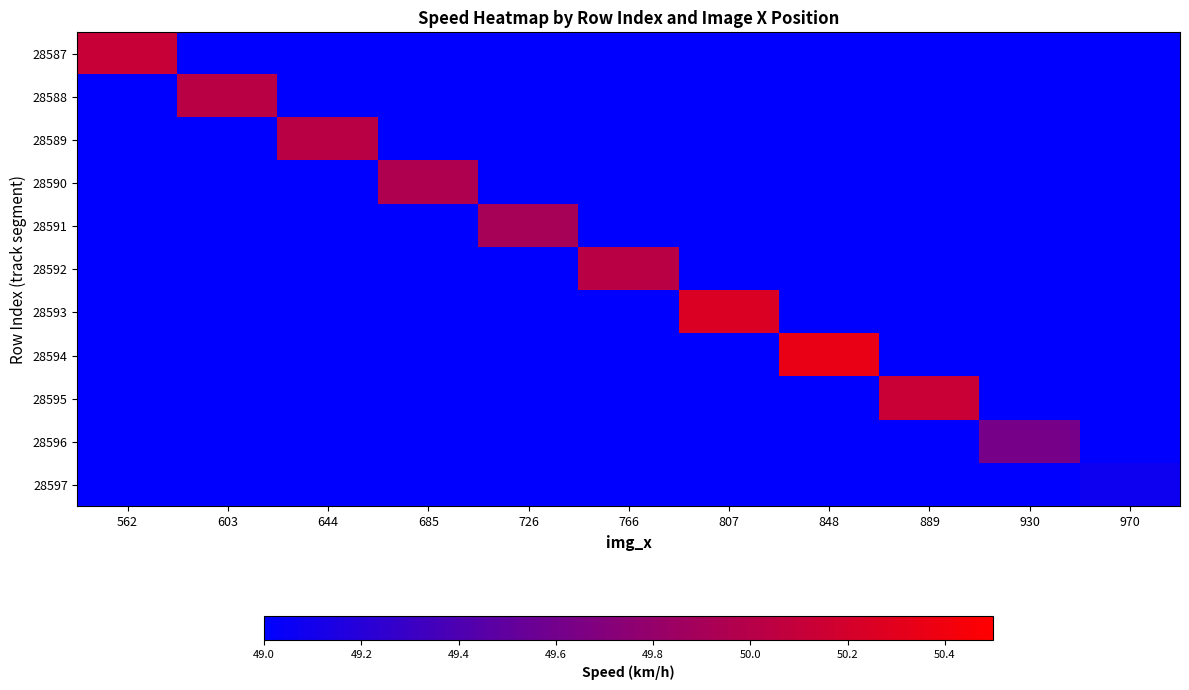

Which label corresponds to the largest value in the chart?

848